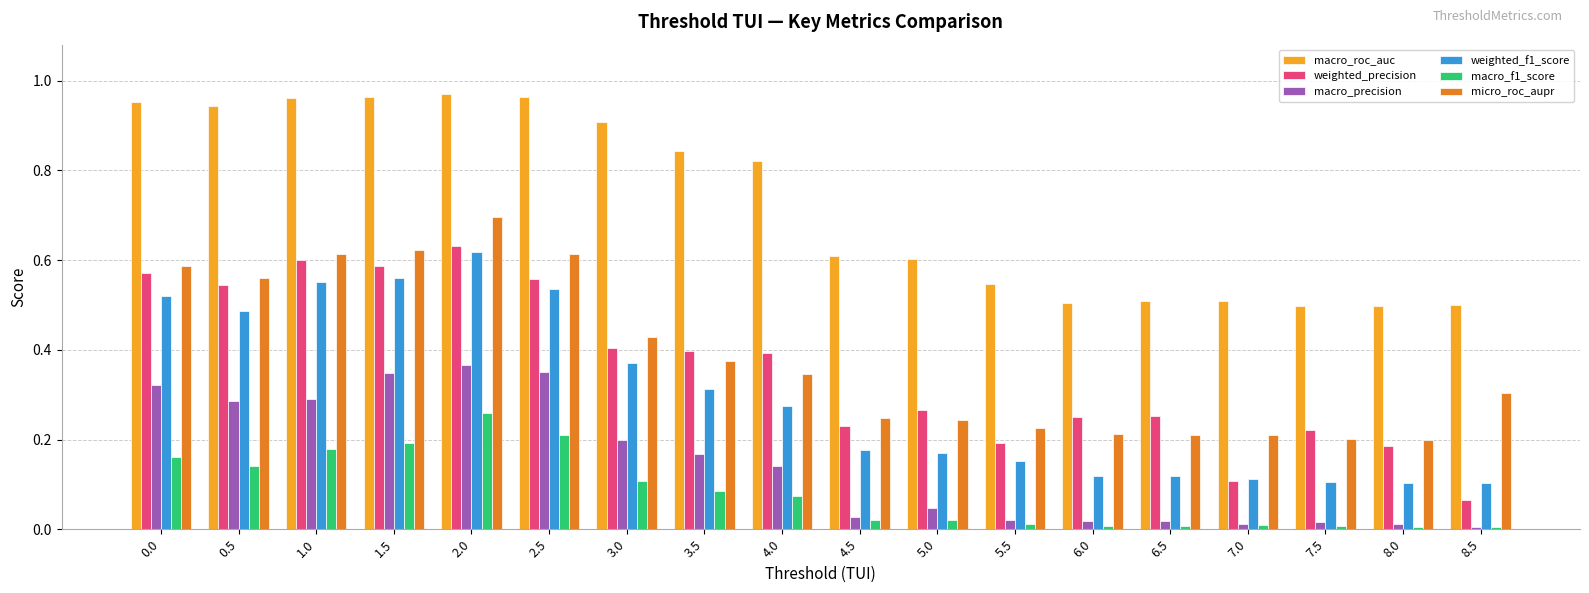

What is the sum of all weighted_f1_score values?

5.4